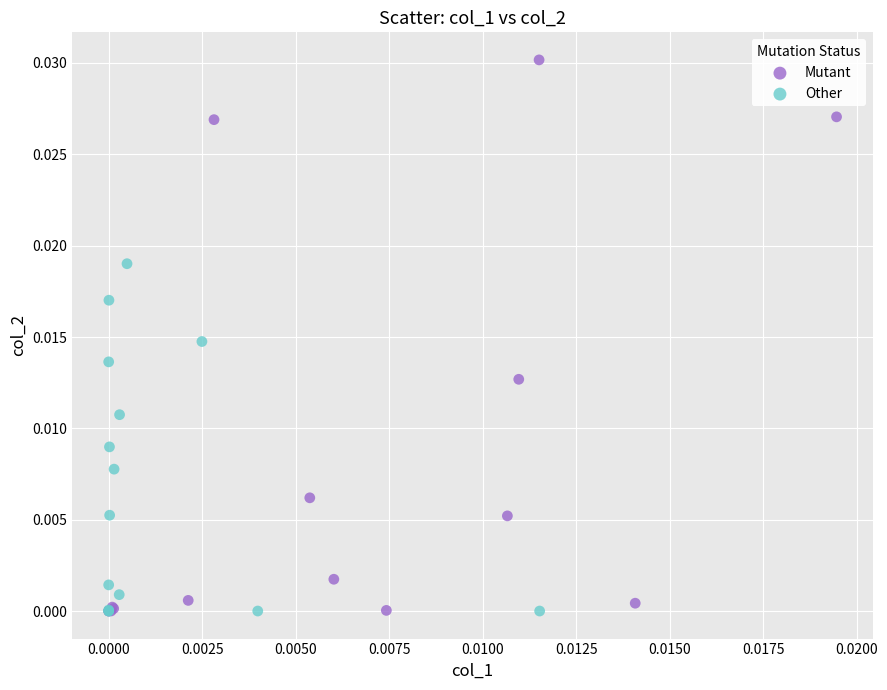

Which series contains the highest Y value?

Mutant